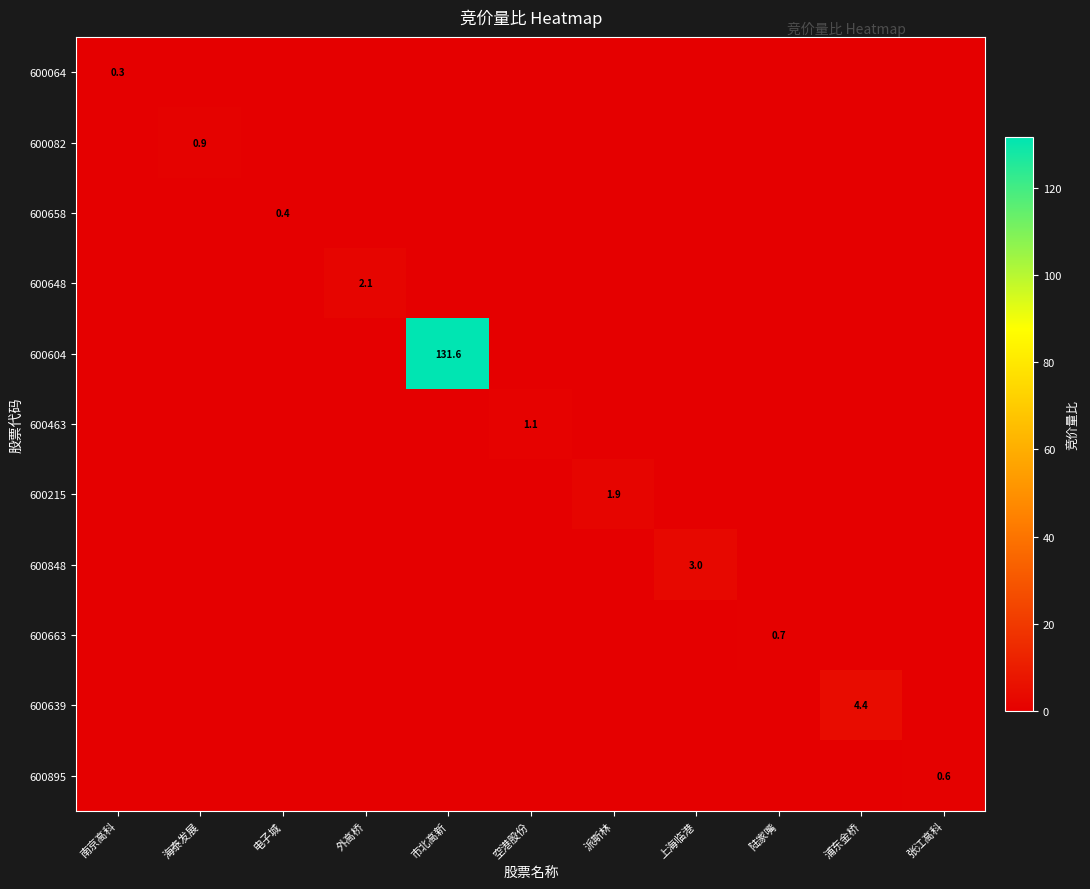

At which category is the sum across all series the highest?

市北高新